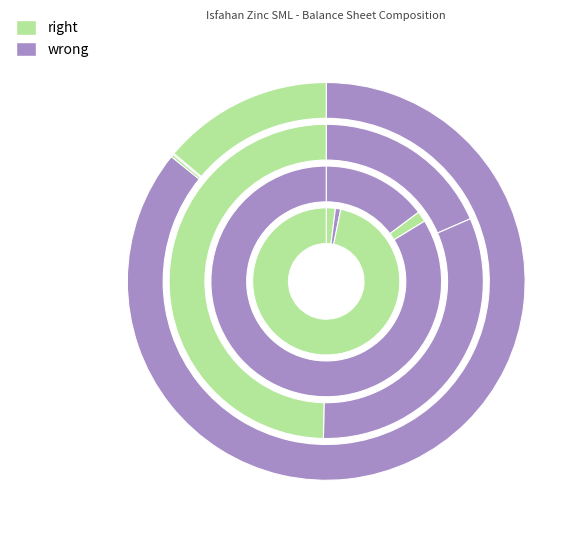

To the nearest percent, what is the average slice percentage?

8%